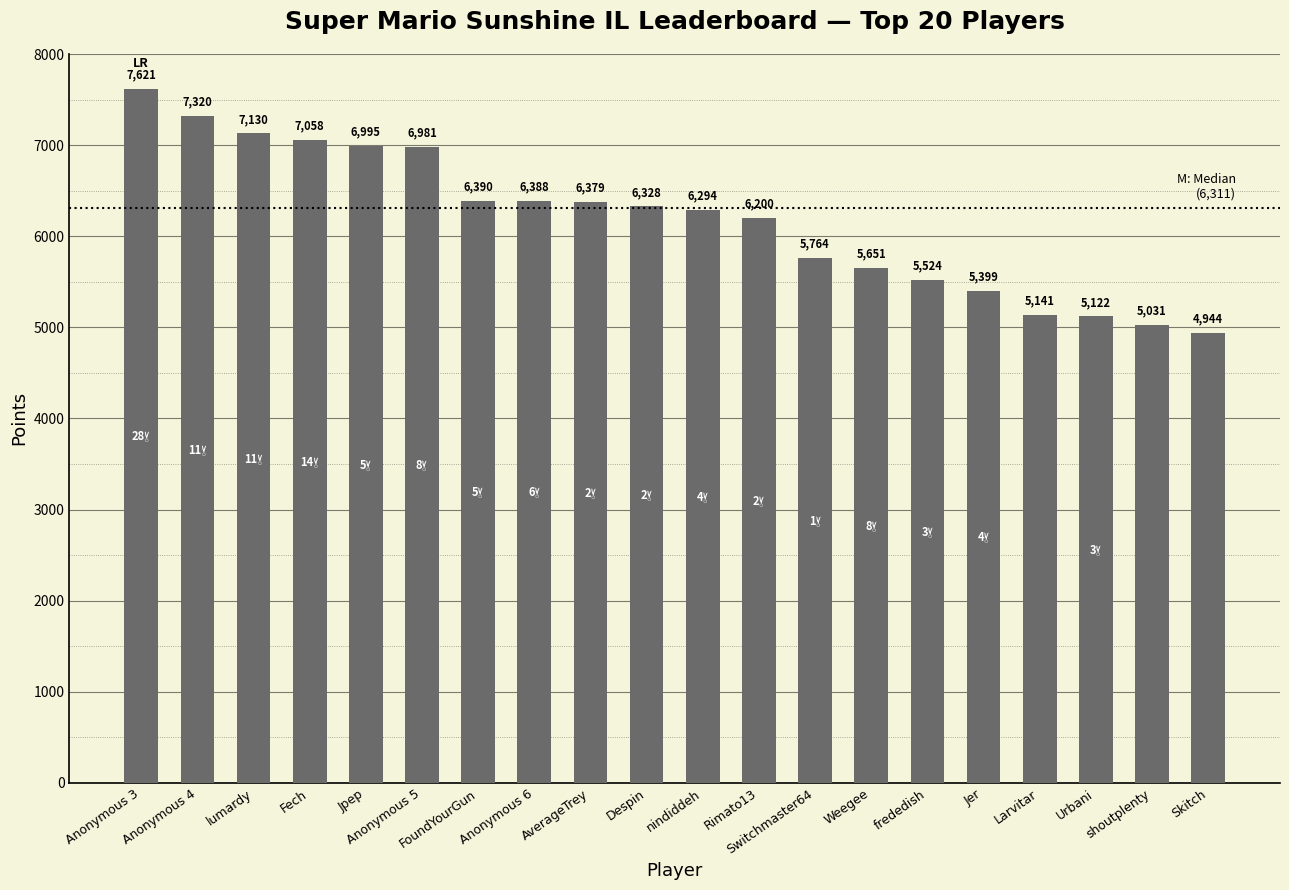

What is the greatest value displayed?

7621